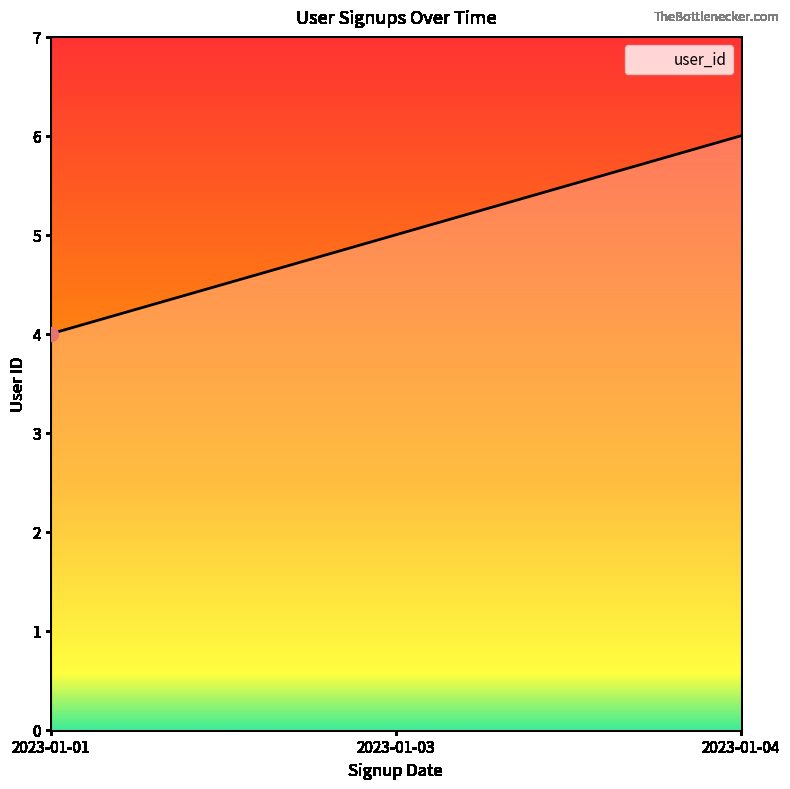

Rank the categories by value from highest to lowest.

2023-01-04, 2023-01-03, 2023-01-01